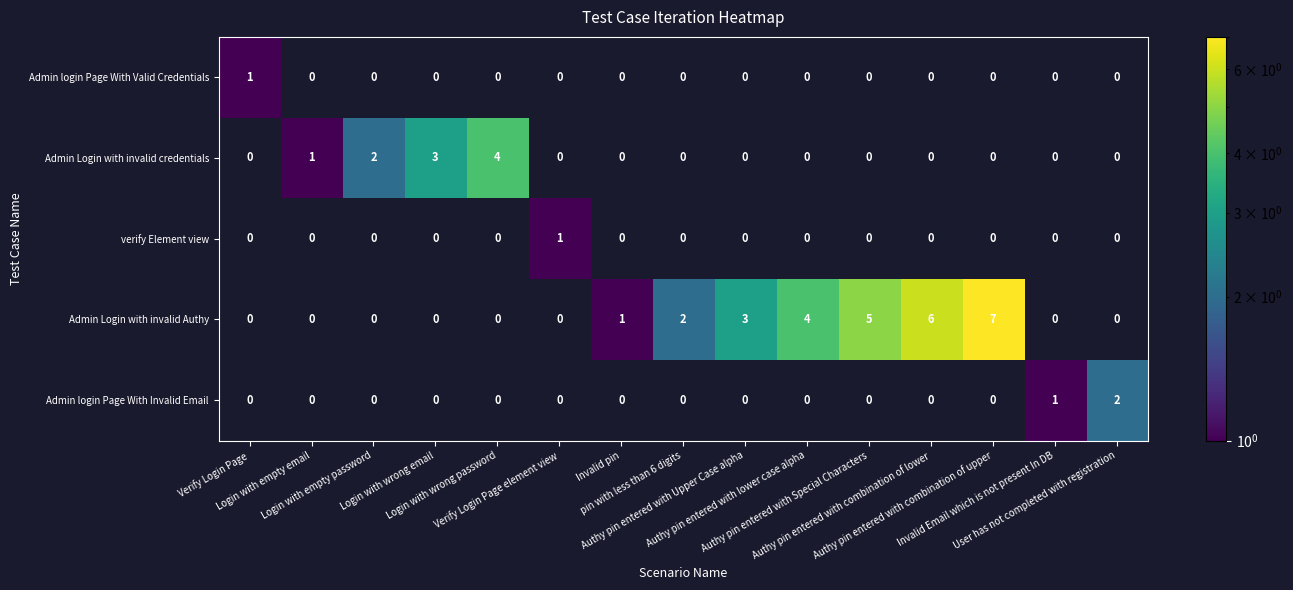

Count the number of categories in the chart.

15